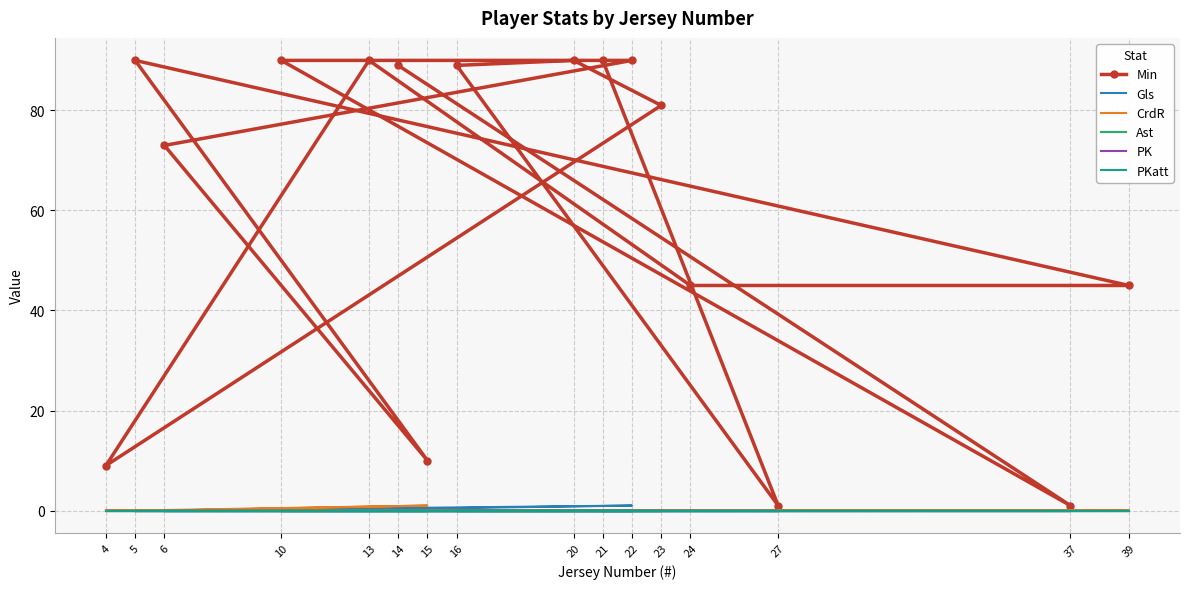

The value of Gls at 22 is 1. True or false?

True